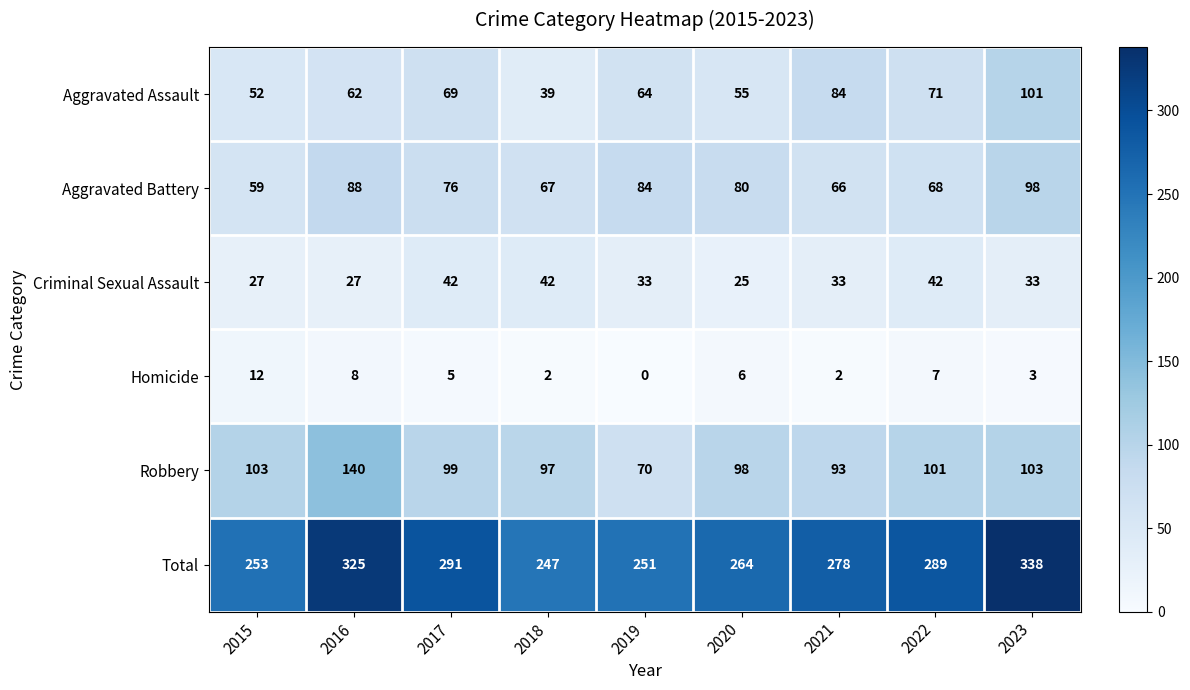

Rank the series by their maximum value, from lowest to highest.

Homicide, Criminal Sexual Assault, Aggravated Battery, Aggravated Assault, Robbery, Total